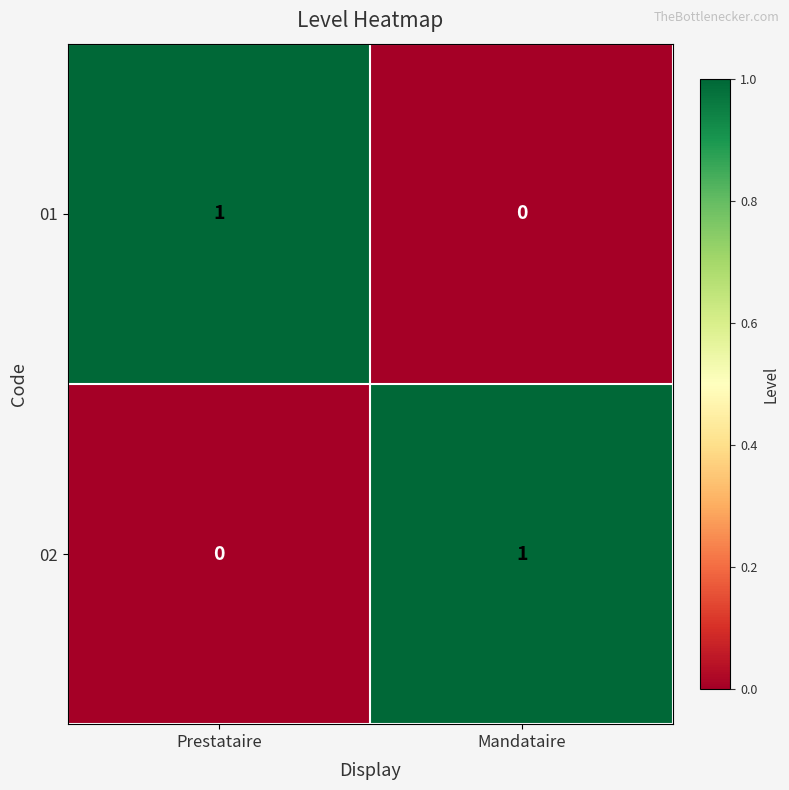

At how many categories does at least one series exceed 0?

2